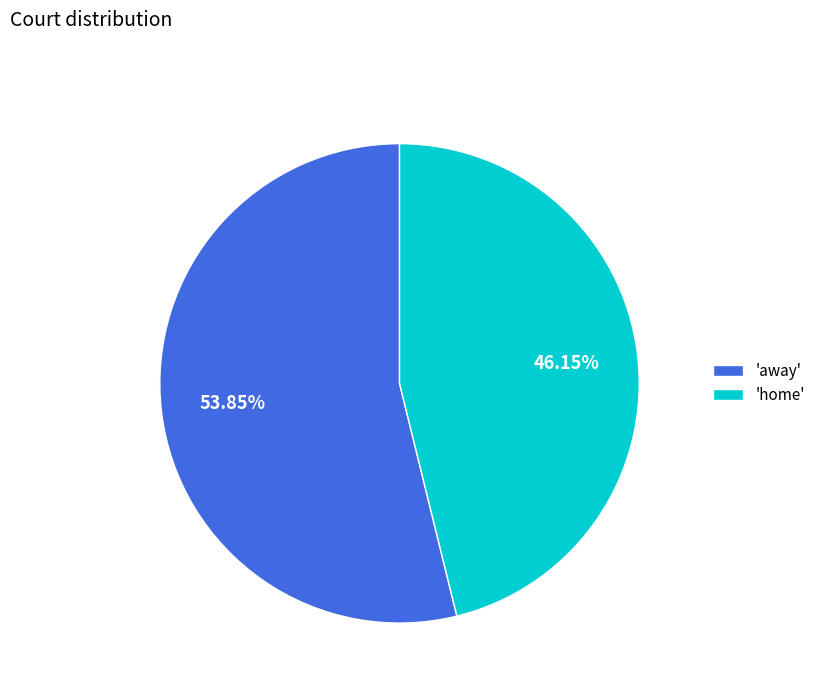

Combined, do 'home' and 'away' account for over 50%?

Yes